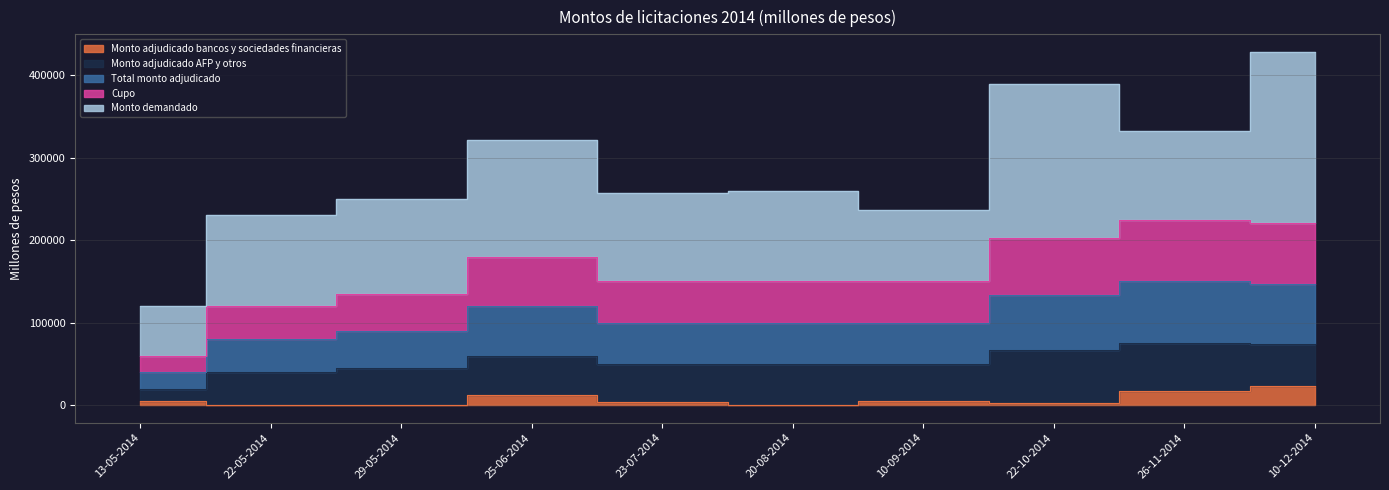

What position from the left is 23-07-2014?

5